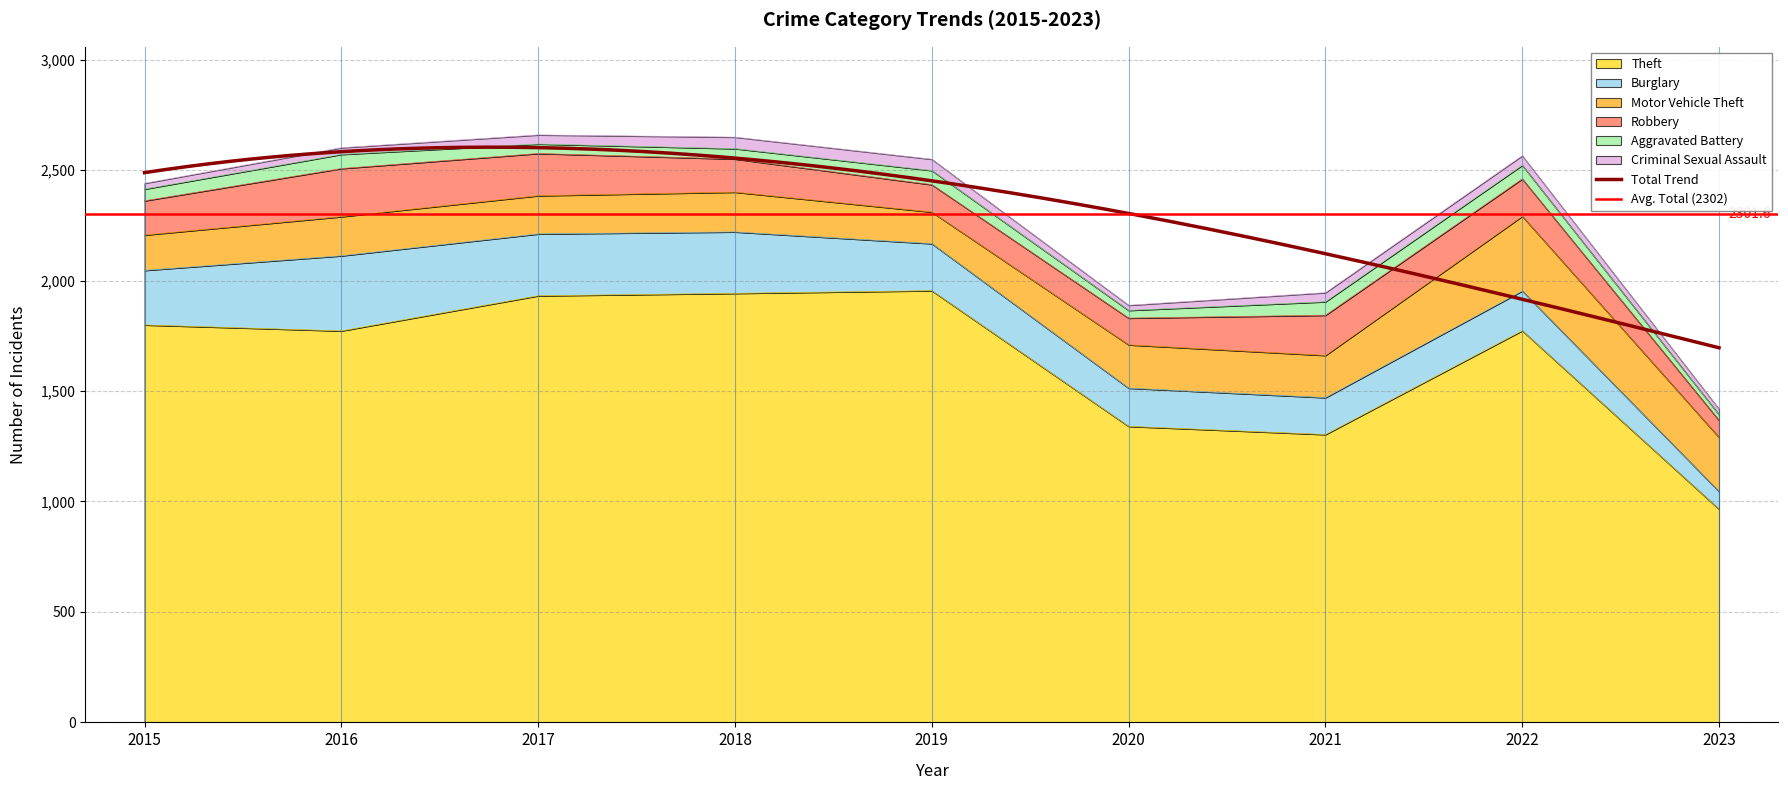

True or false: Robbery and Aggravated Battery intersect in this chart.

False